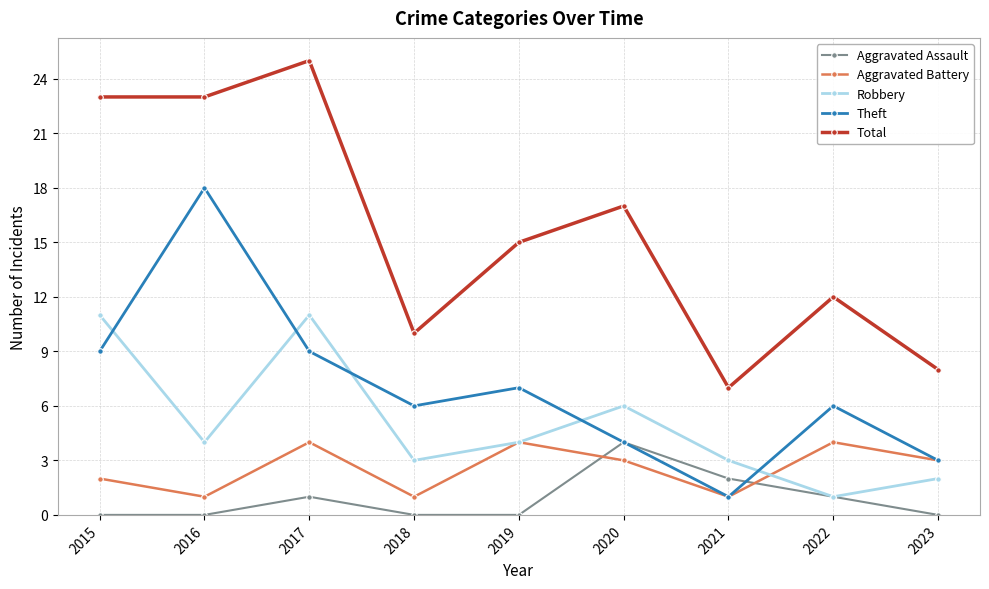

Which category has the highest value across all series?

2017